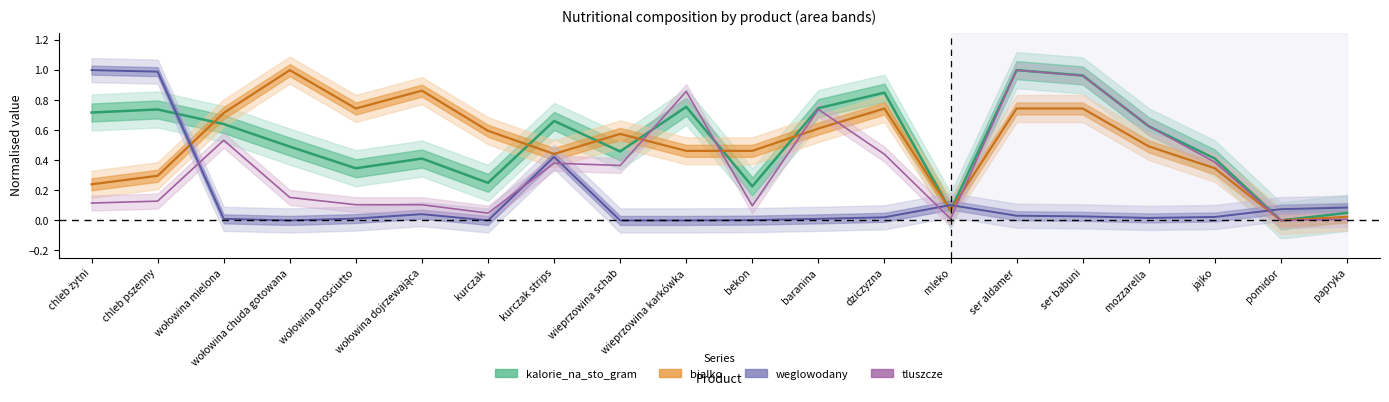

Is it true that bialko equals 0.3 at chleb żytni?

False